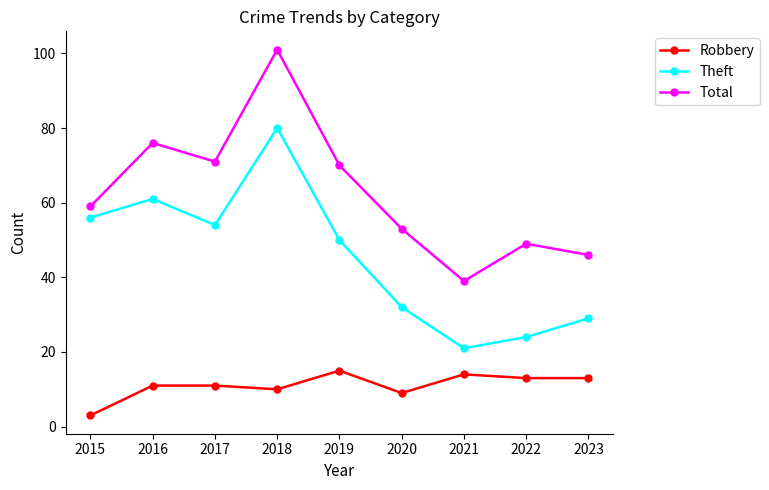

How many interior local valleys does the Theft series have?

2